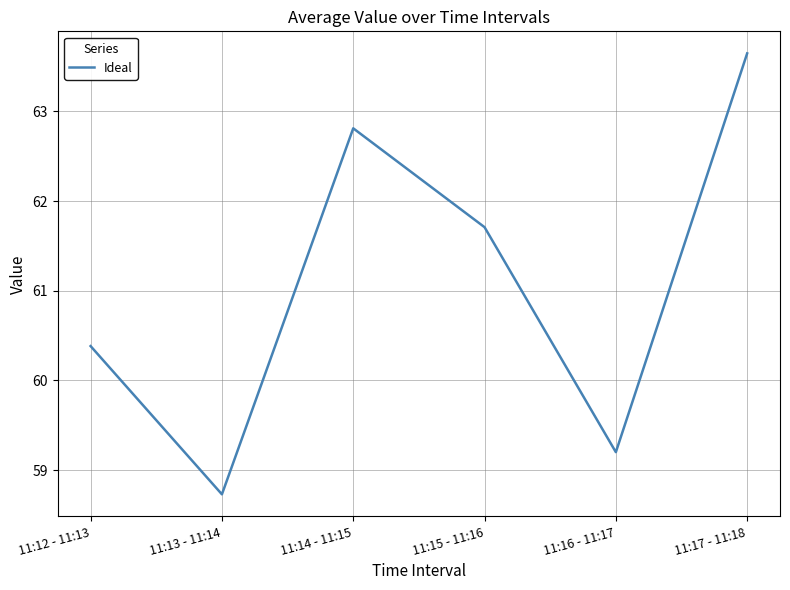

List the labels in order of value, smallest first.

11:13 - 11:14, 11:16 - 11:17, 11:12 - 11:13, 11:15 - 11:16, 11:14 - 11:15, 11:17 - 11:18